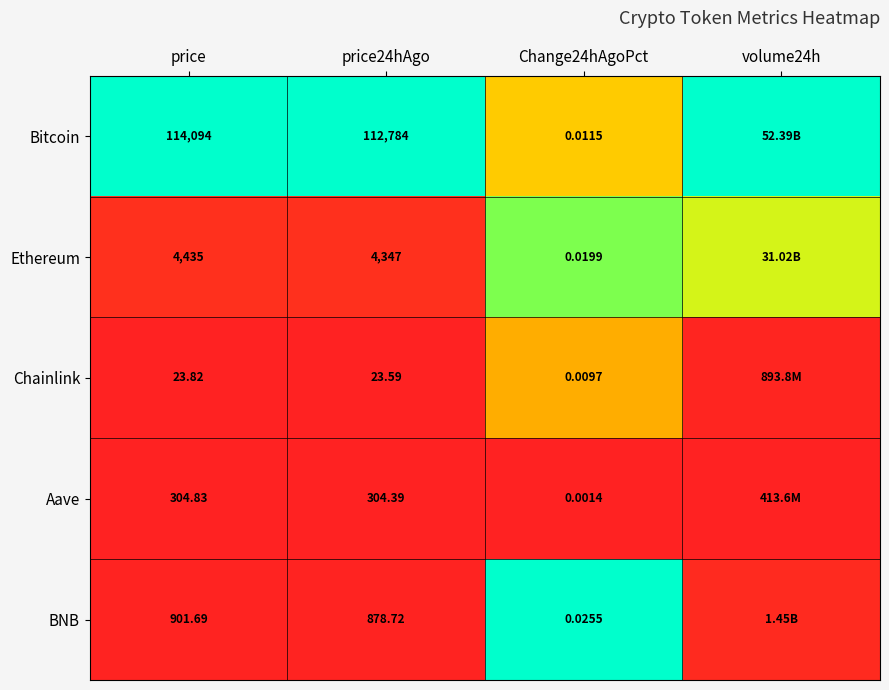

At which category is the sum across all series the highest?

Change24hAgoPct